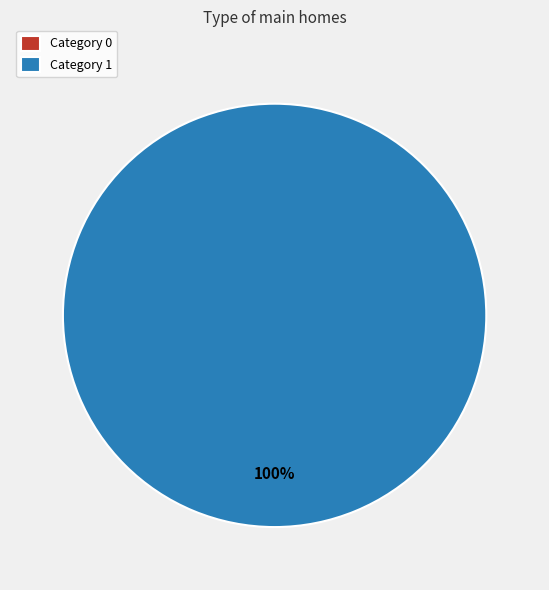

Do 0 and 1 together represent more than half of the pie?

Yes